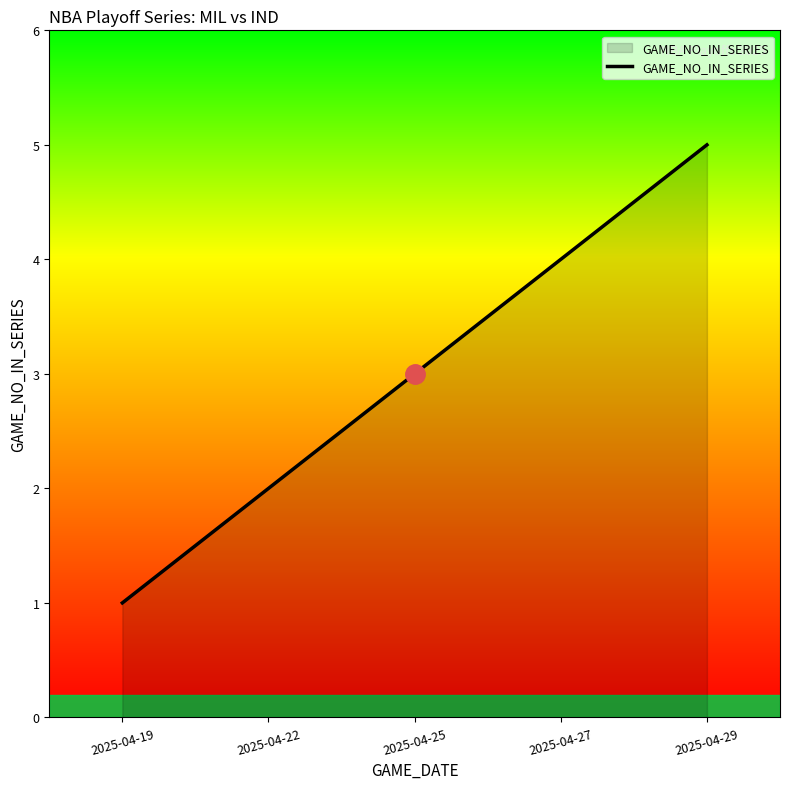

What is the minimum value shown in the chart?

1